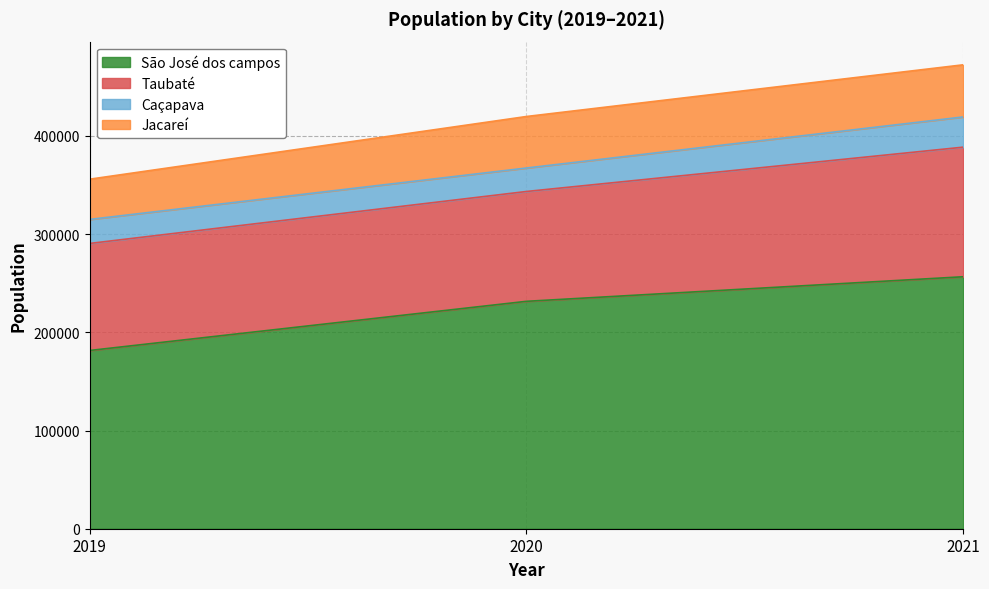

Is the value of São José dos campos at 2019 greater than the value of Caçapava at 2021?

Yes